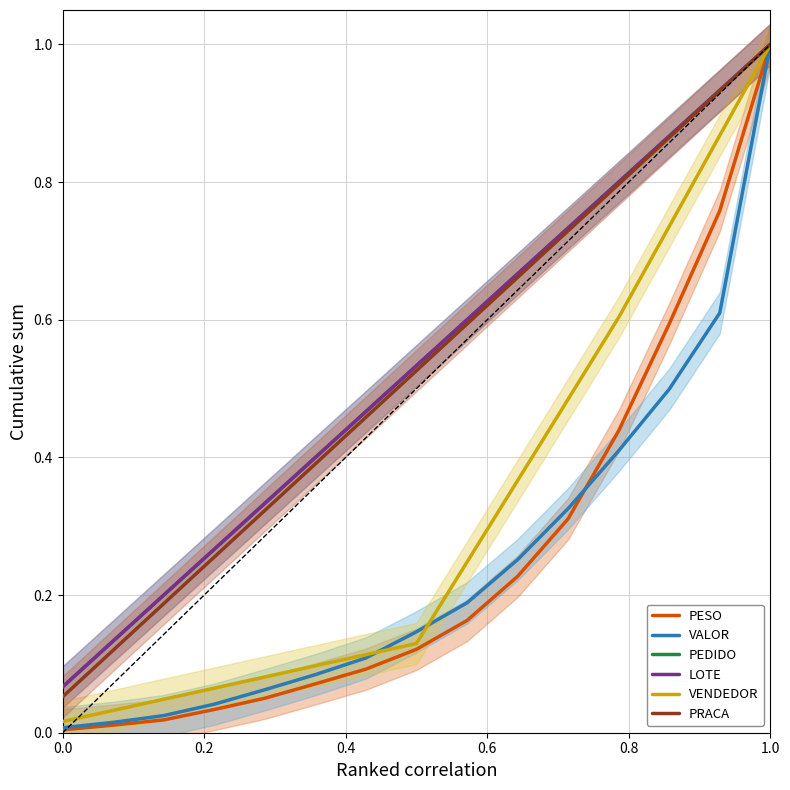

Does the chart have visible grid lines?

Yes